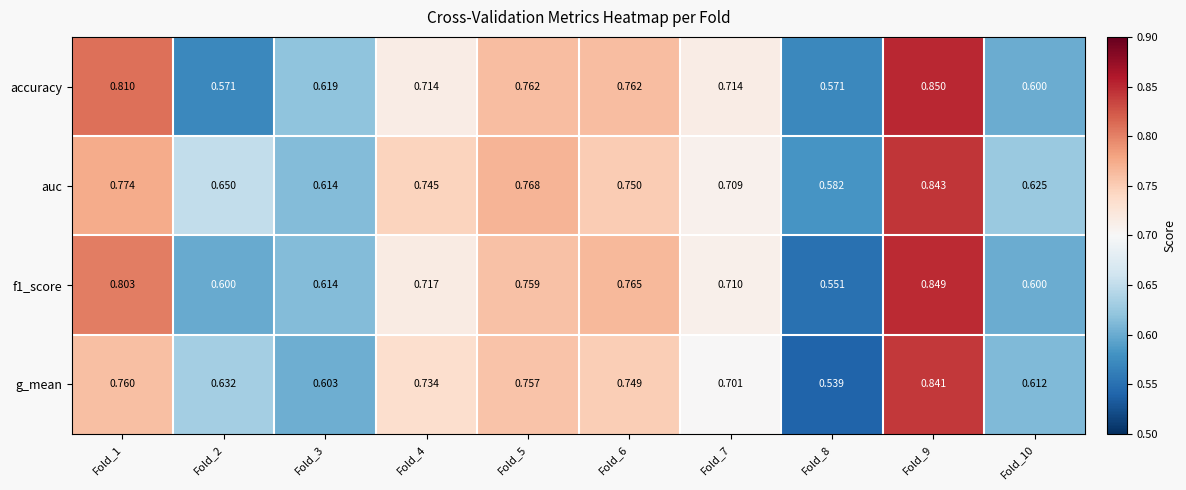

What is the total value across all series at Fold_1?

3.1